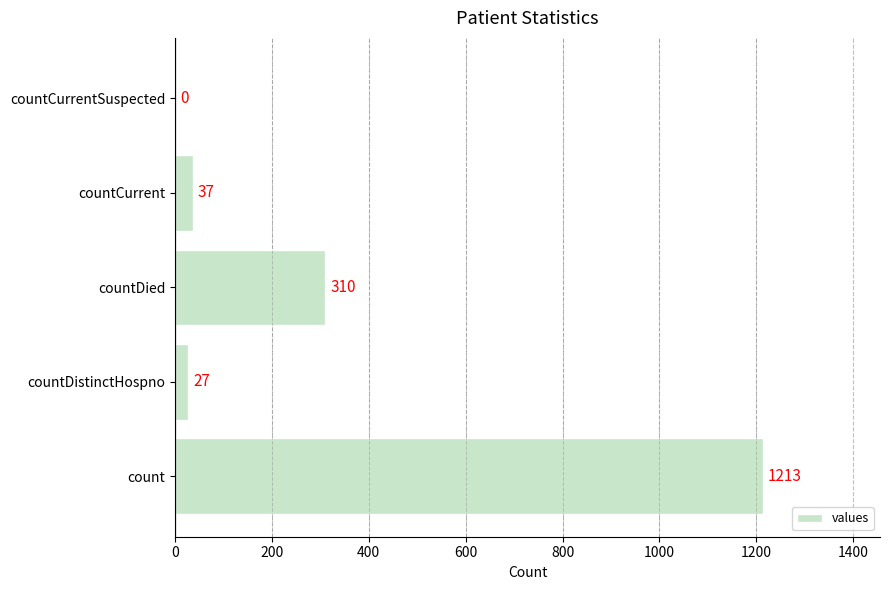

What is the sum of the values at countDied and countDistinctHospno?

337